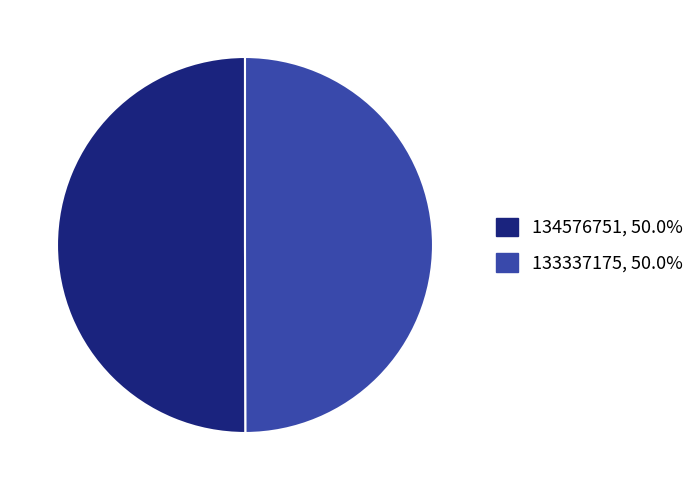

Combined, do 134576751 and 133337175 account for over 50%?

Yes